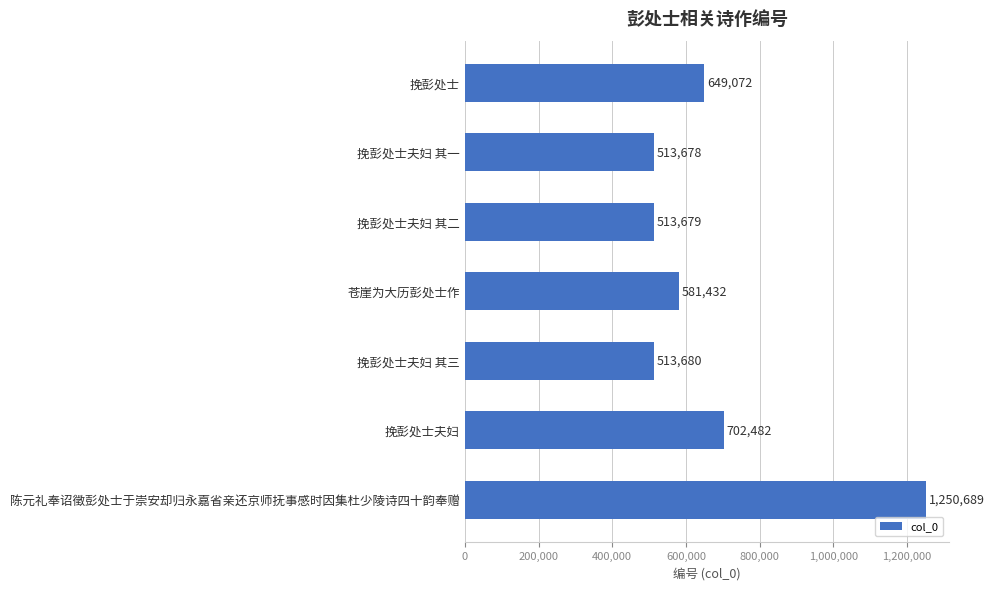

Are the bars grouped side by side (vs. stacked)?

No